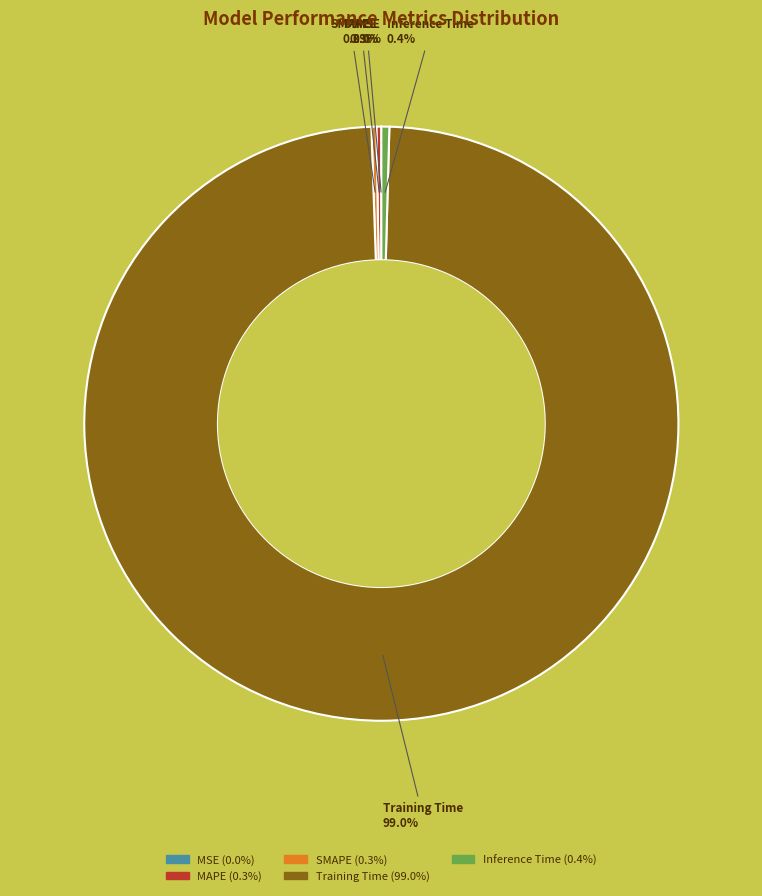

Does Training Time represent more than half of the total?

Yes